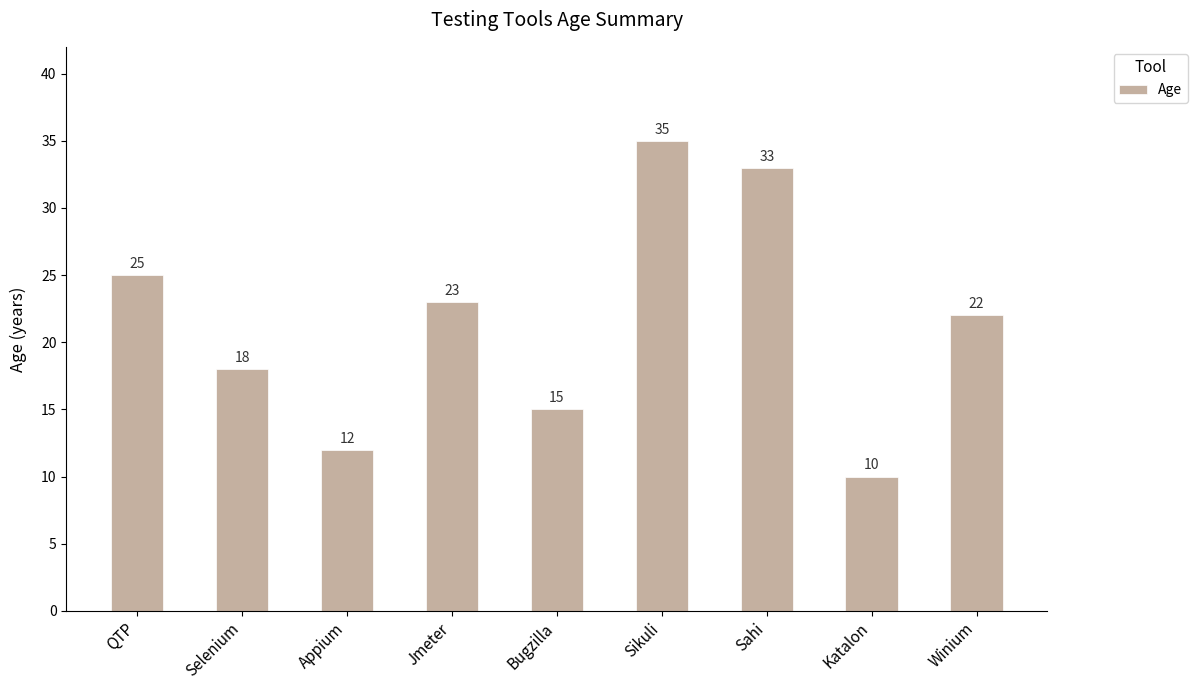

True or false: the data shows 10 at Sahi.

False